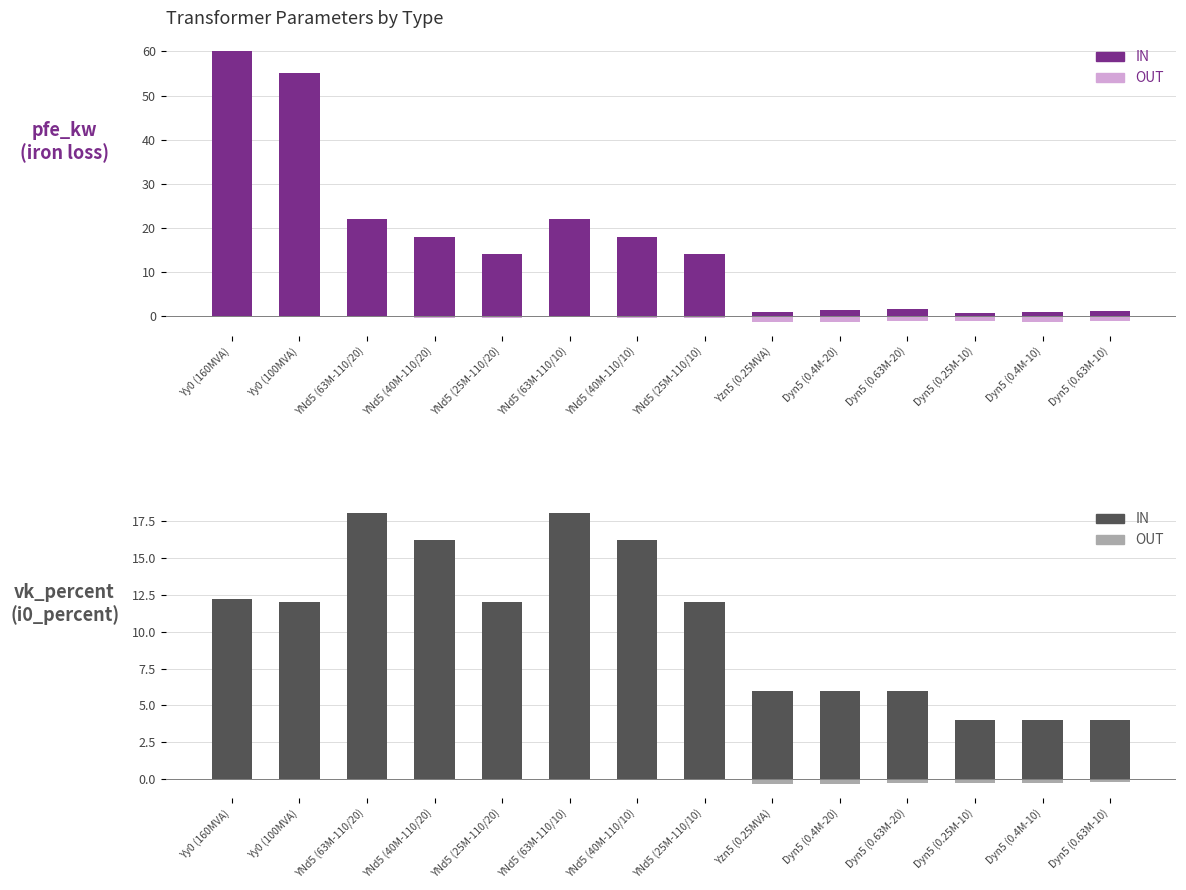

The value of OUT (vkr_percent) at Yzn5 (0.25MVA) is -2.2. True or false?

False